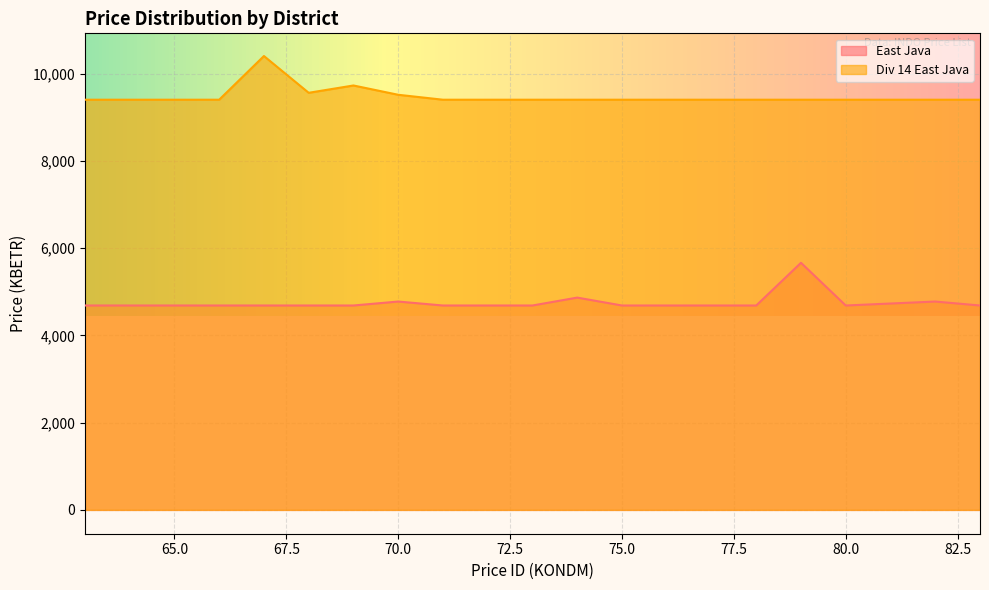

Reading right to left, extract all data points from this chart.

East Java: 83=4687.2	82=4777.9	81=4732.5	80=4687.2	79=5666.4	78=4687.2	77=4687.2	76=4687.2	75=4687.2	74=4868.5	73=4687.2	72=4687.2	71=4687.2	70=4777.9	69=4687.2	68=4687.2	67=4687.2	66=4687.2	65=4687.2	64=4687.2	63=4687.2
Div 14 East Java: 83=9406.2	82=9406.2	81=9406.2	80=9406.2	79=9406.2	78=9406.2	77=9406.2	76=9406.2	75=9406.2	74=9406.2	73=9406.2	72=9406.2	71=9406.2	70=9519.5	69=9732.5	68=9564.8	67=10408.0	66=9406.2	65=9406.2	64=9406.2	63=9406.2